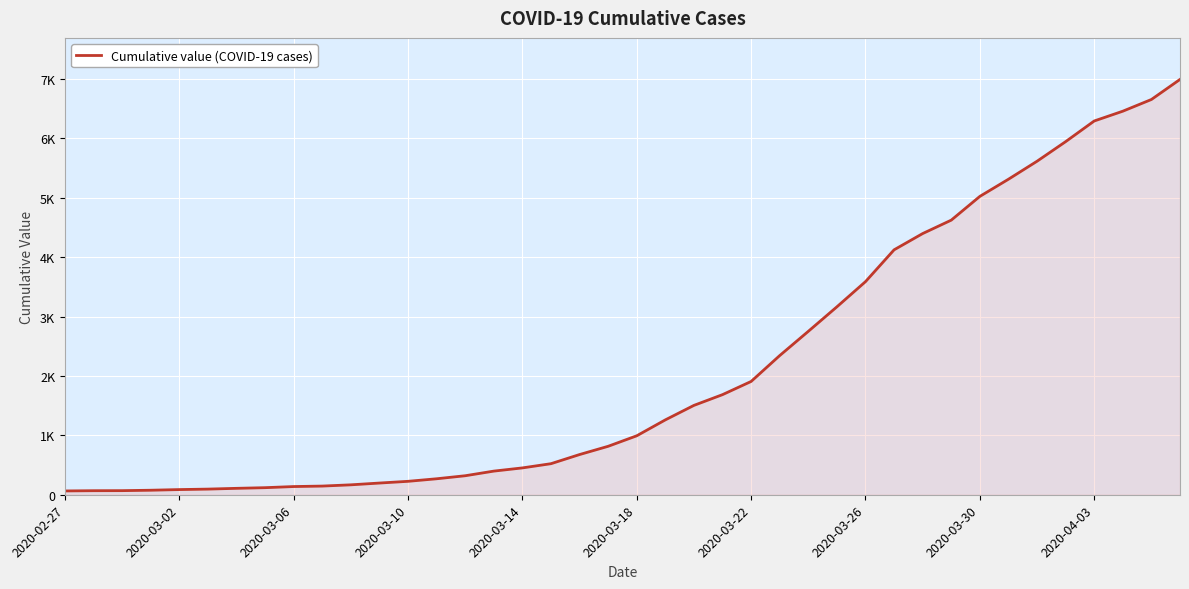

True or false: the data has more than 0 interior local peaks.

False